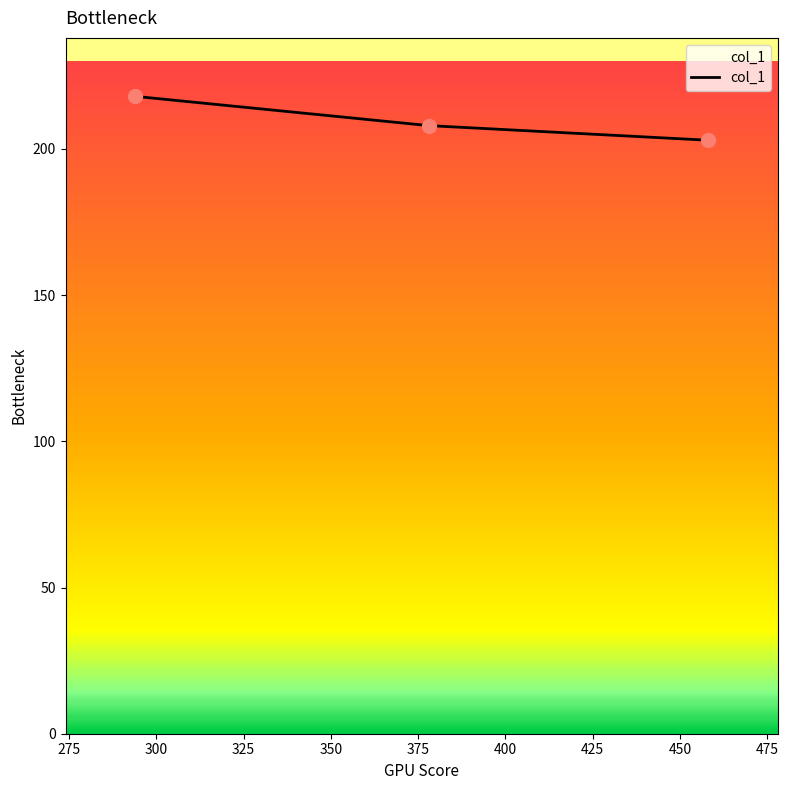

What is the average value?

210